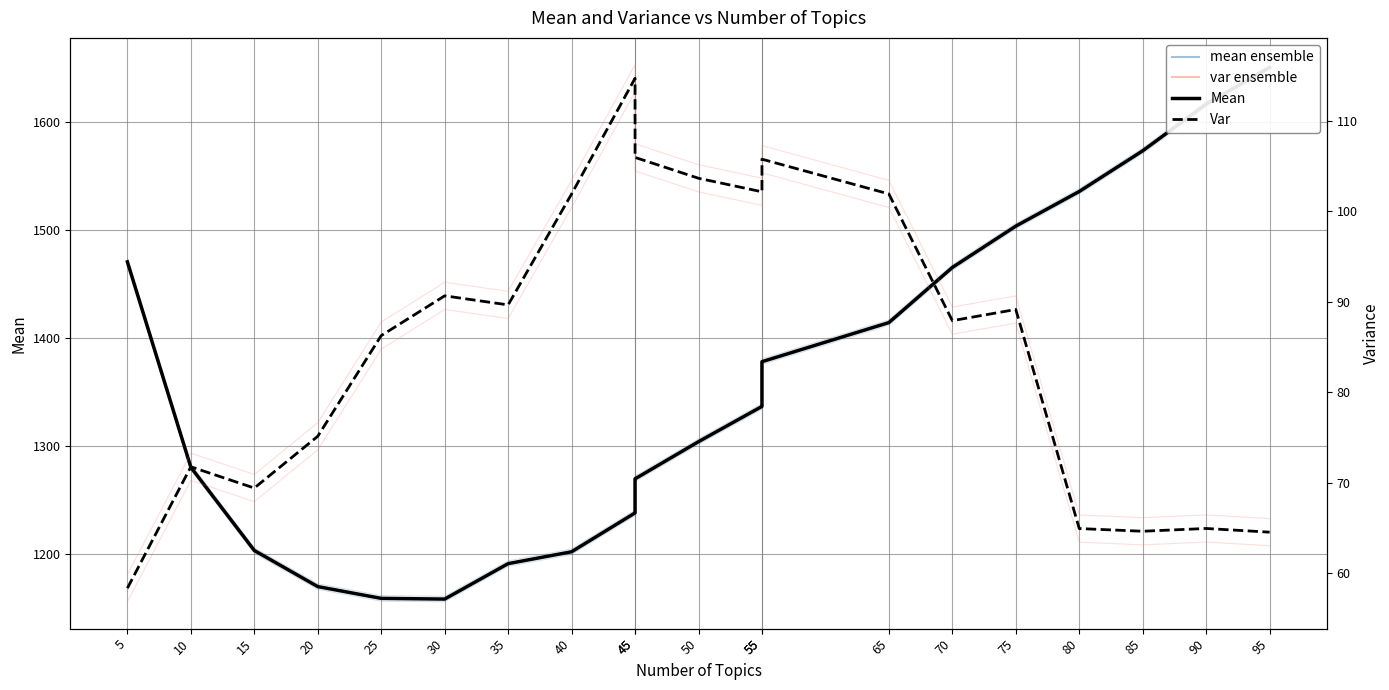

List the series in order of their overall mean, highest first.

mean, var